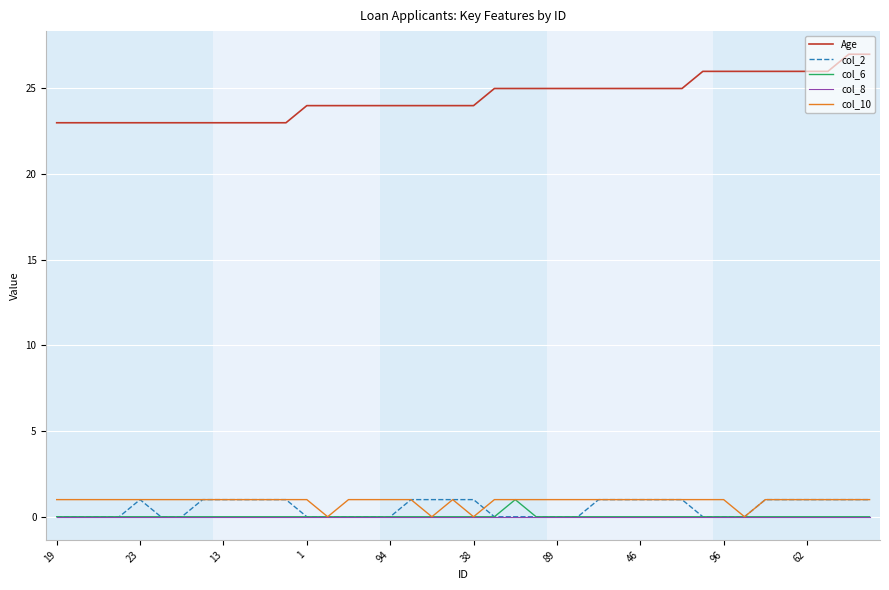

Which series has the widest spread of values?

Age